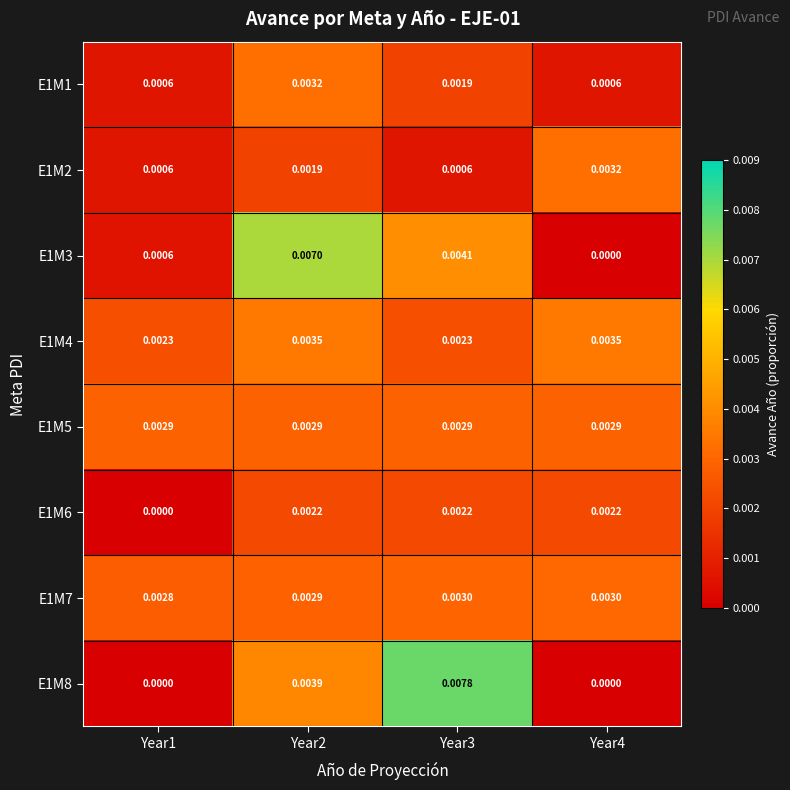

Is the value of E1M4 at Year1 greater than the value of E1M2 at Year3?

Yes